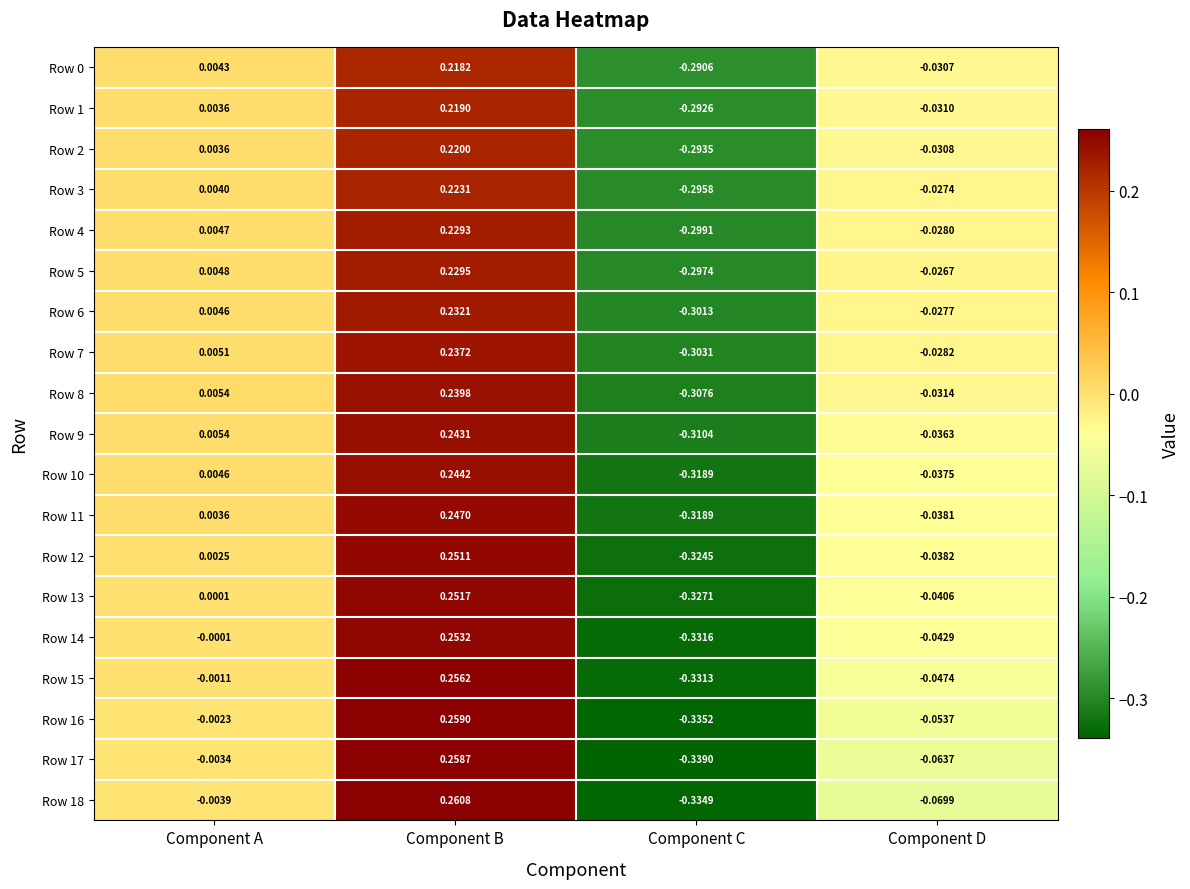

Between Component B and Component D, which series saw the biggest shift?

Row 18